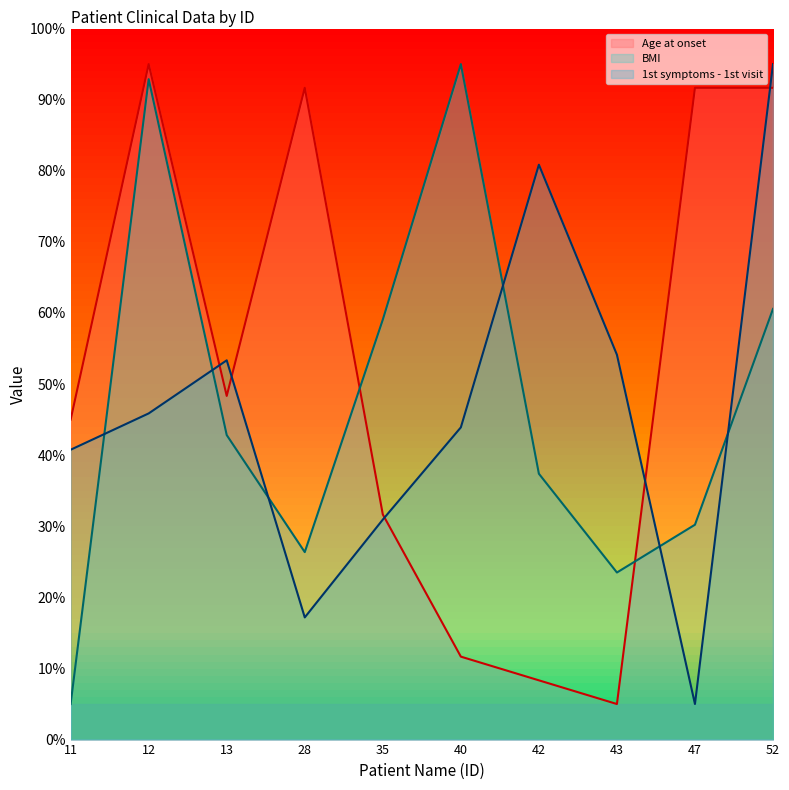

Is the value of 1st symptoms - 1st visit at 11 greater than the value of BMI at 28?

Yes